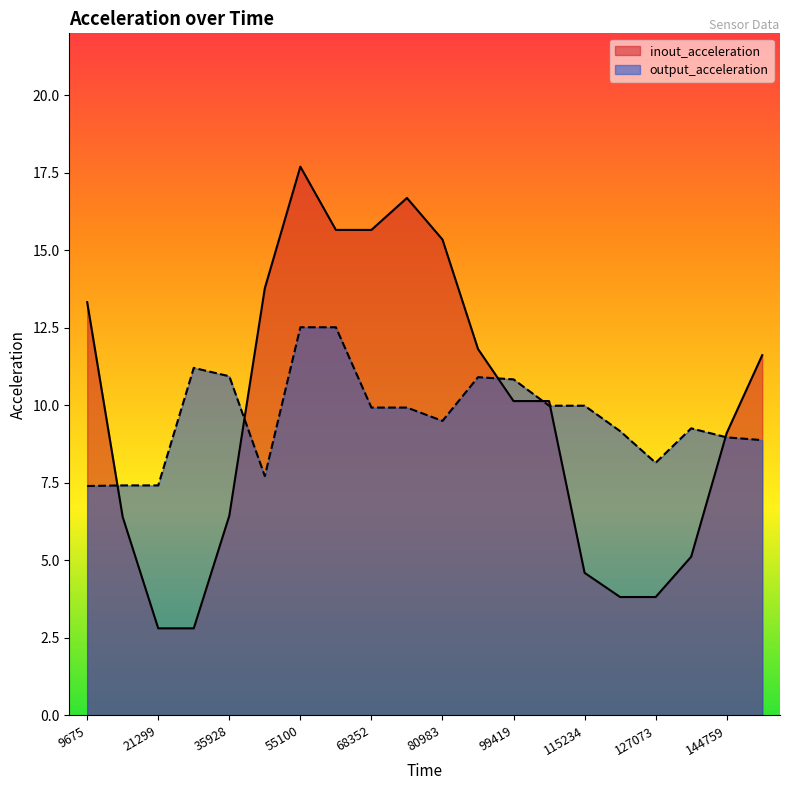

List the series in order of their peak value, lowest first.

output_acceleration, inout_acceleration